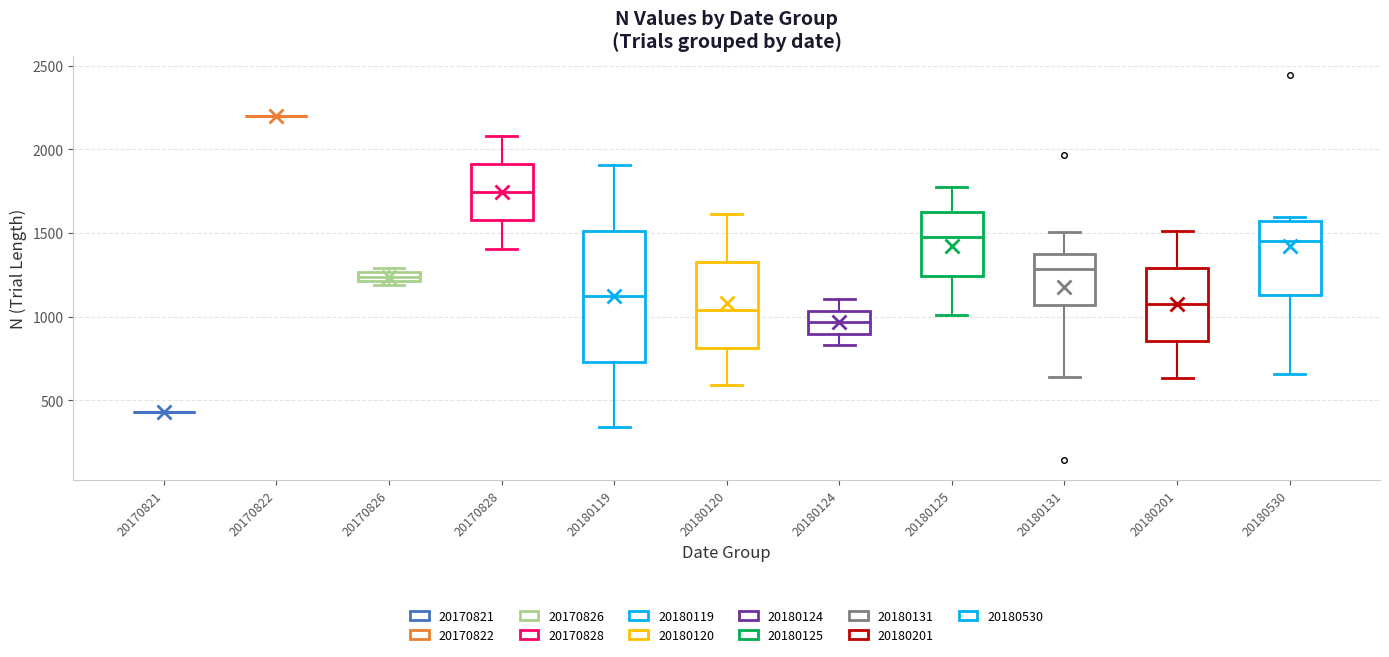

Comparing the boxes themselves (not the whiskers), which one is the tallest?

20180119